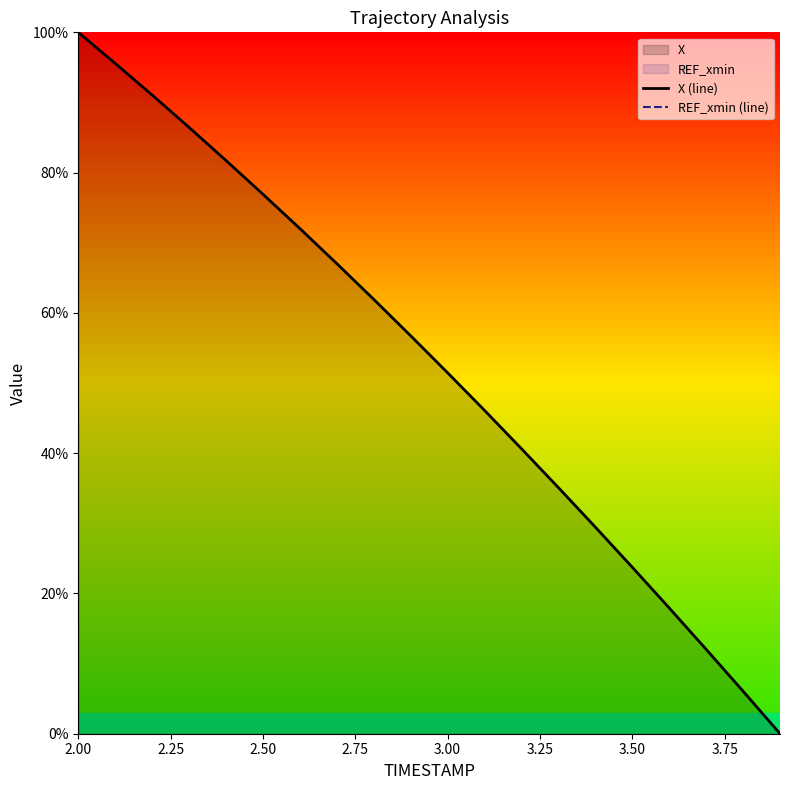

Where is X (line) nearest to the value 50?

3.00